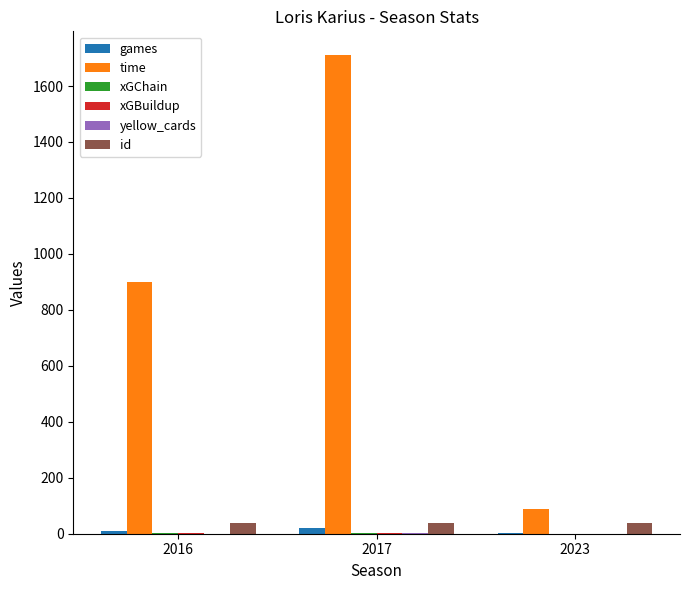

Which series has the largest total across all categories?

time